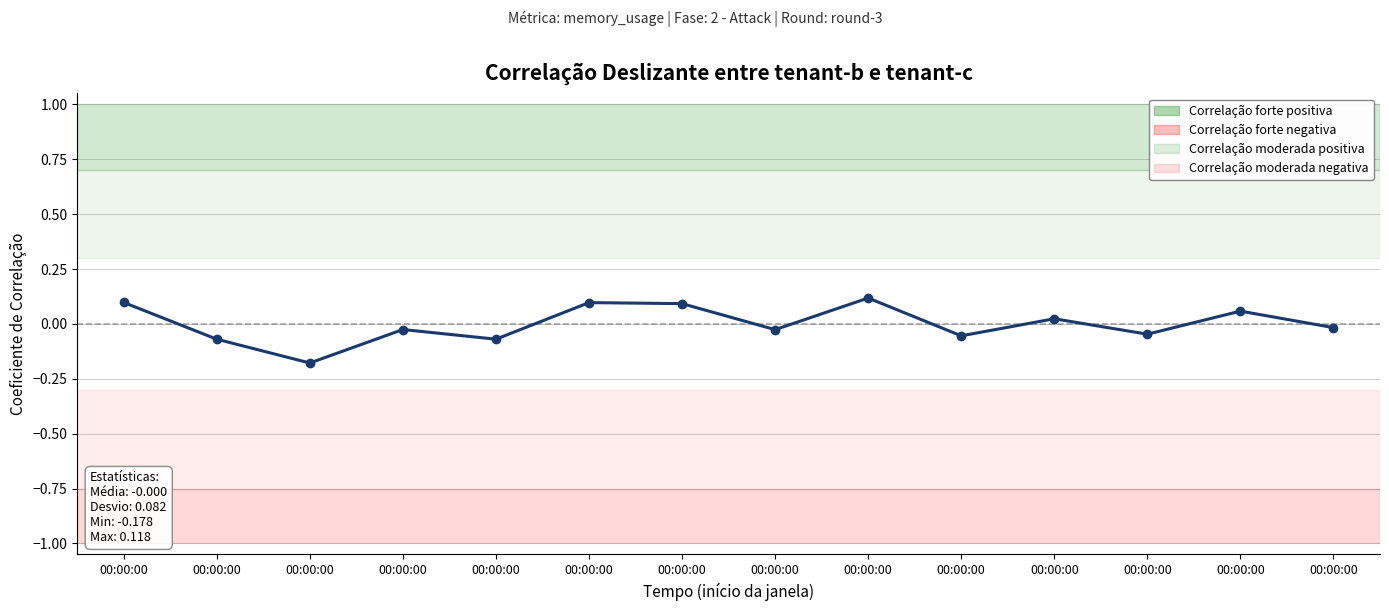

Count the number of values greater than 0.

6